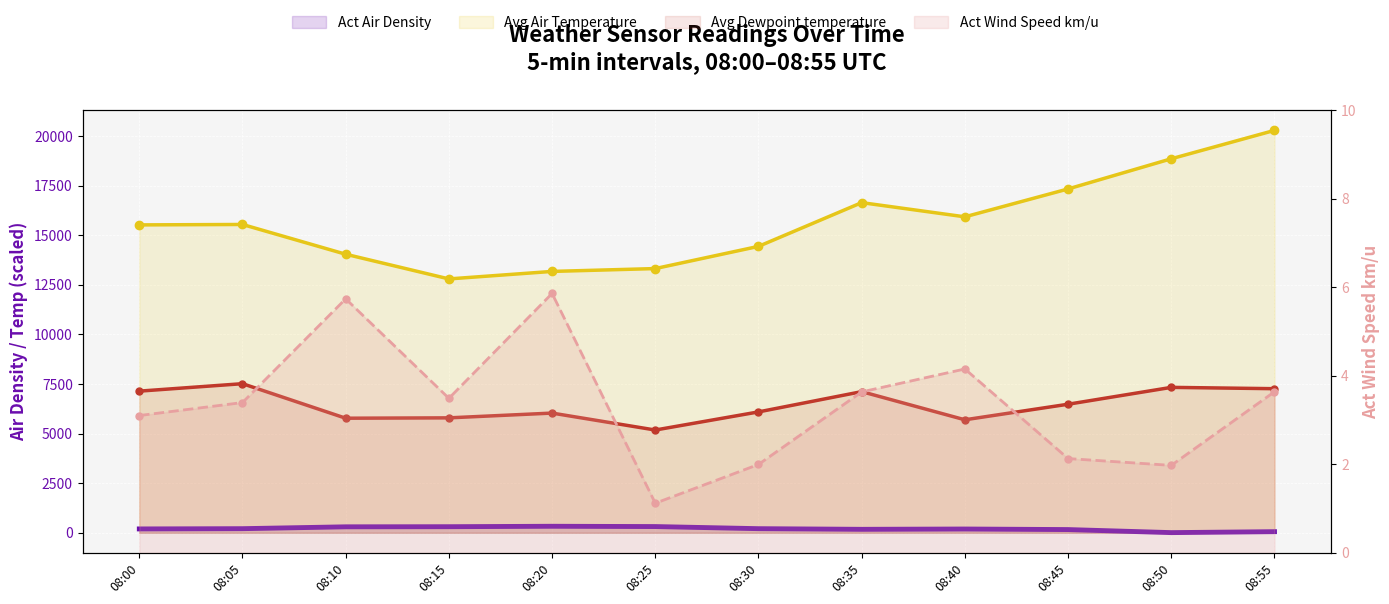

What is the spread (max minus min) of values at 08:35?

16646.3